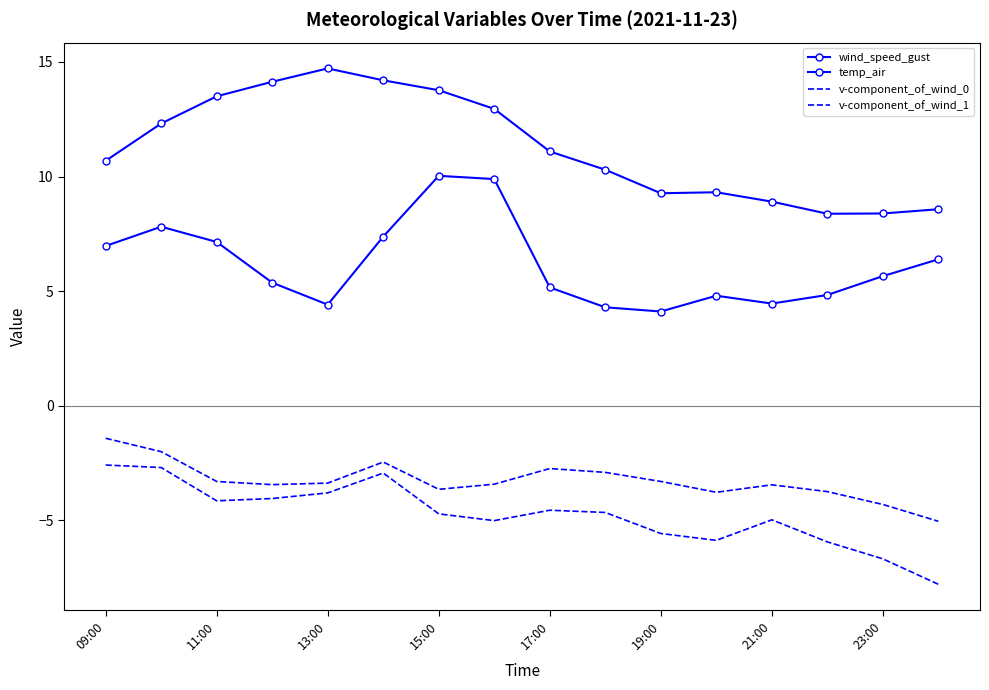

What is the maximum value shown in the chart?

14.7